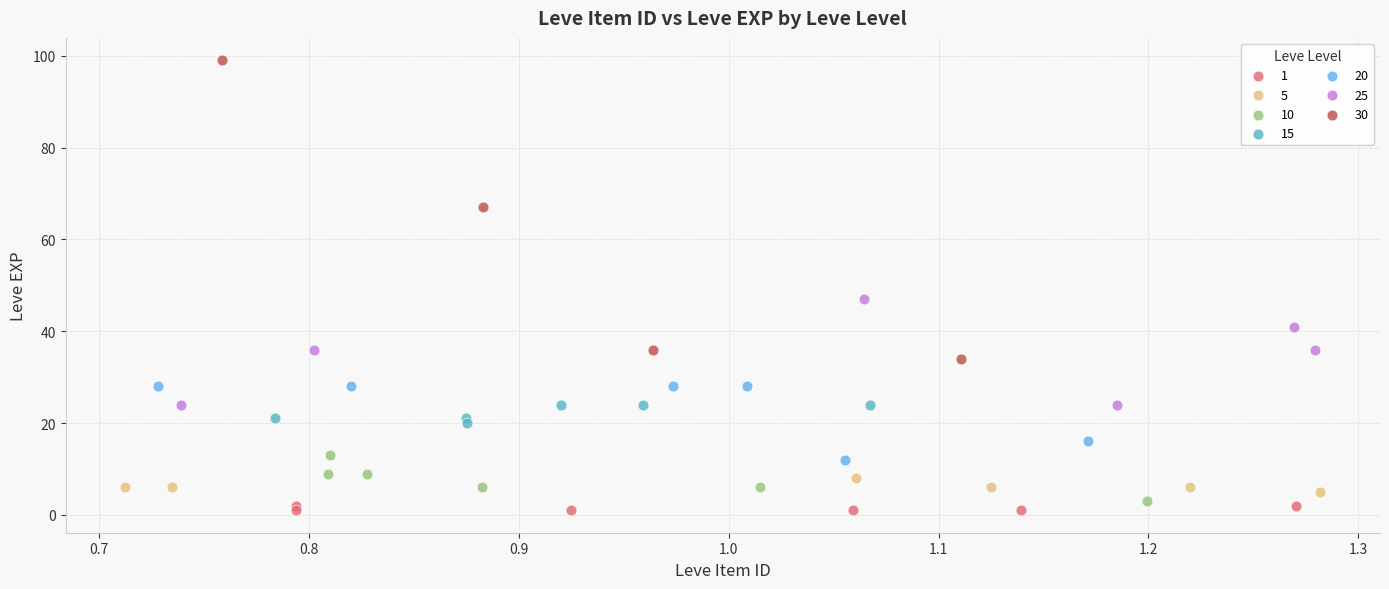

Which series has the widest spread of Y values?

30